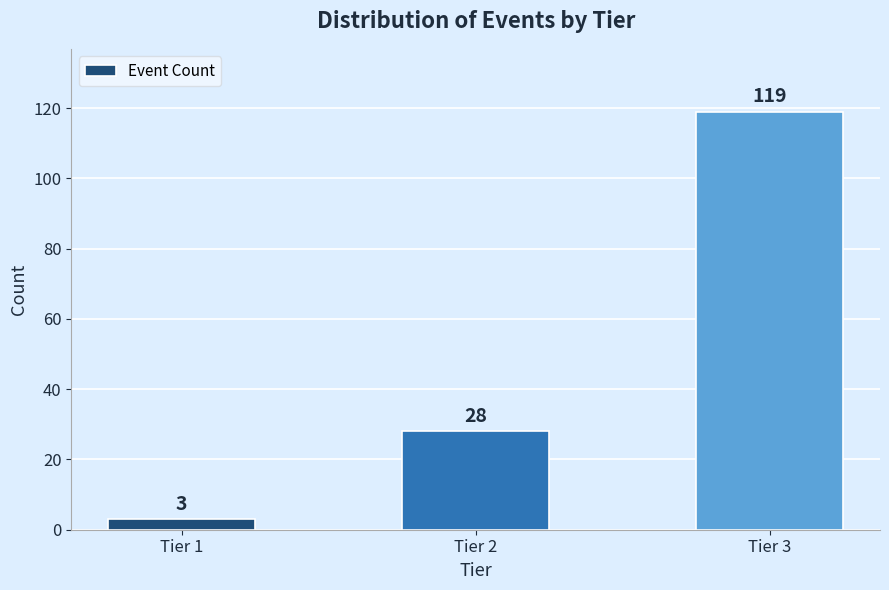

Reading left to right, extract all data points from this chart.

Tier 1=3	Tier 2=28	Tier 3=119